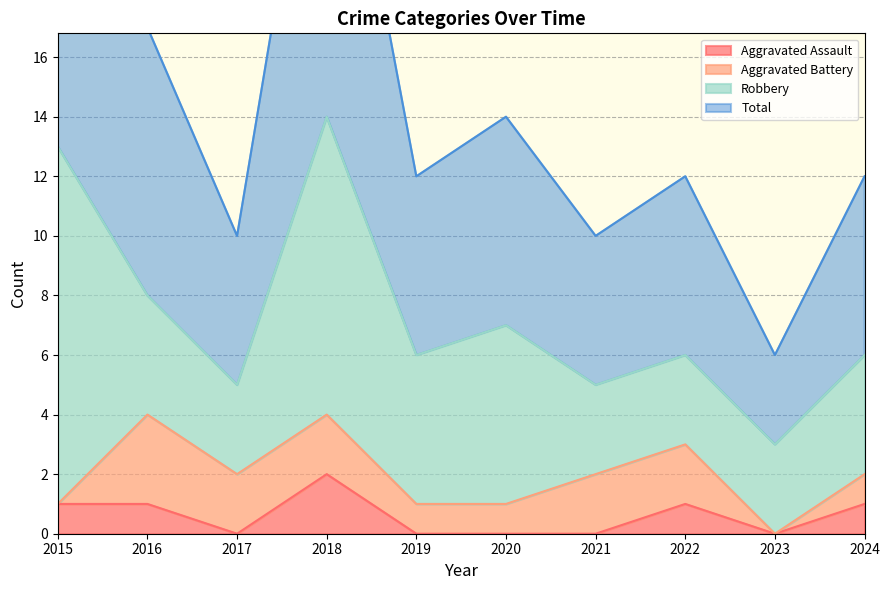

What is the sum of the Aggravated Assault values at 2018 and 2021?

2